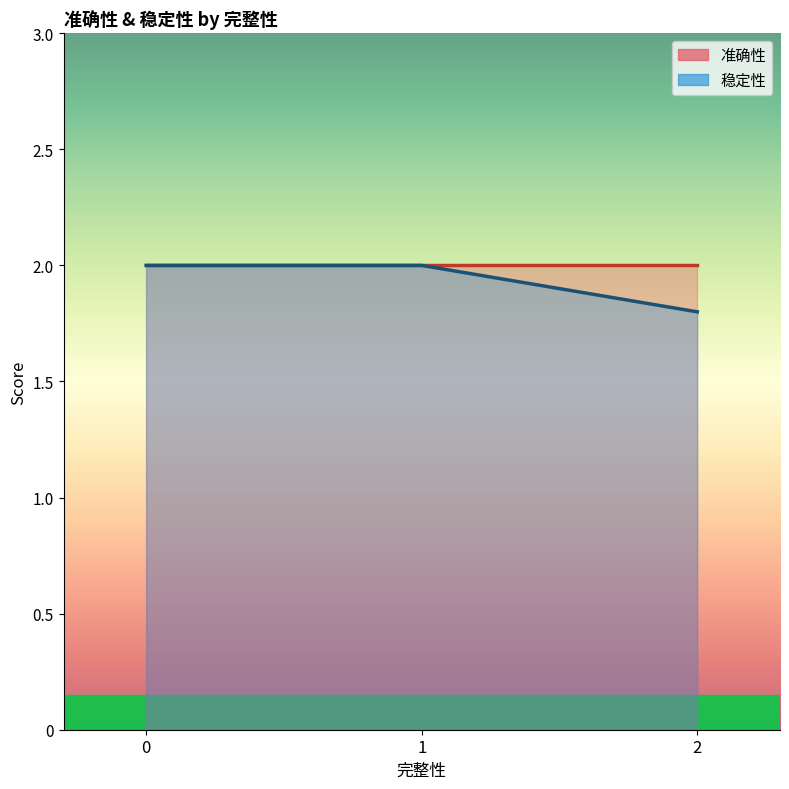

Rank the series by their average value, from highest to lowest.

准确性, 稳定性